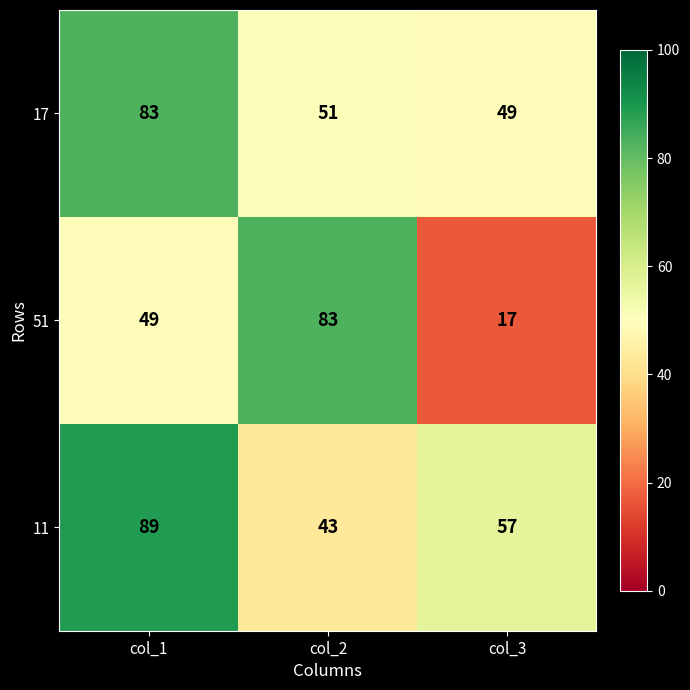

At which label is 51 closest to 50?

col_1